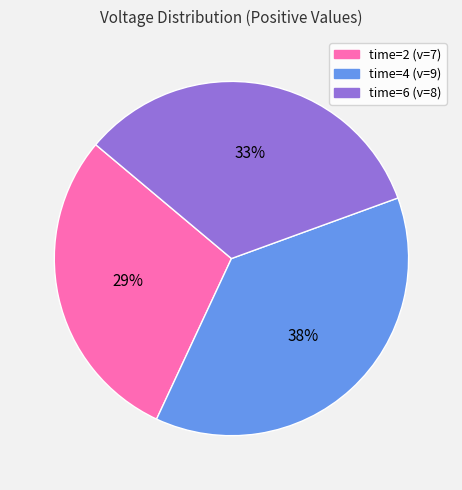

Is there a majority slice in this chart?

No